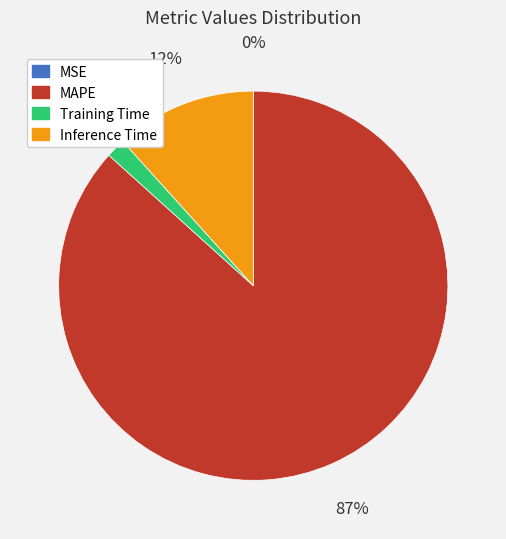

To the nearest percent, what is the average slice percentage?

25%